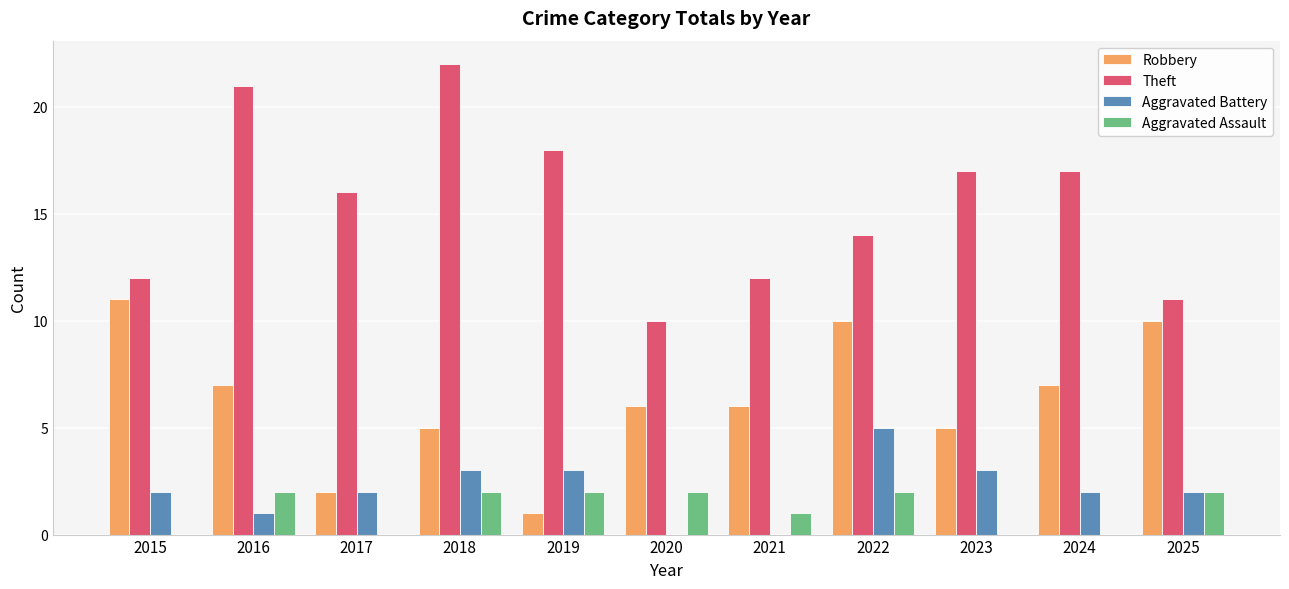

Is it true that Theft equals 18 at 2019?

True